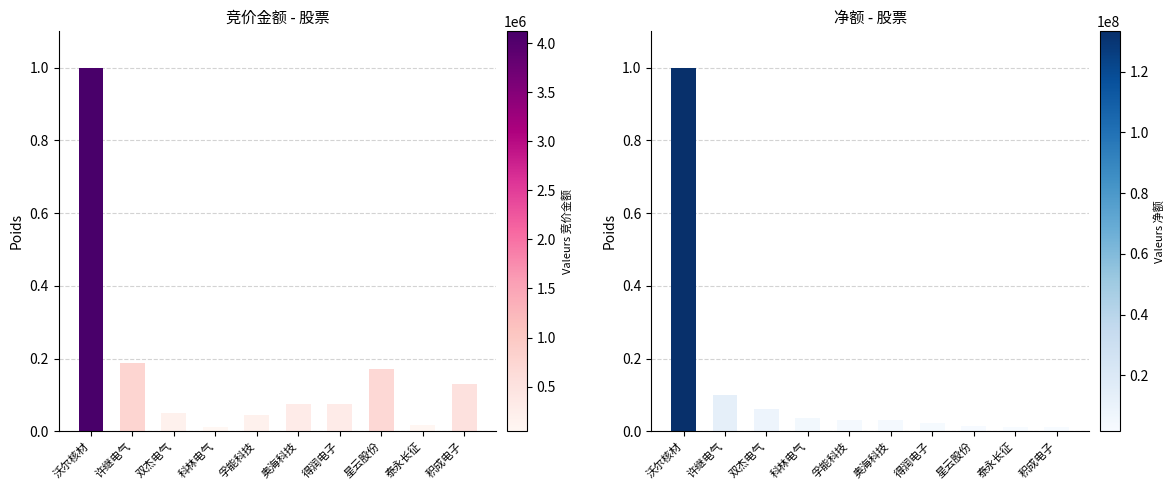

What is the difference between the highest and lowest values at 星云股份?

0.2